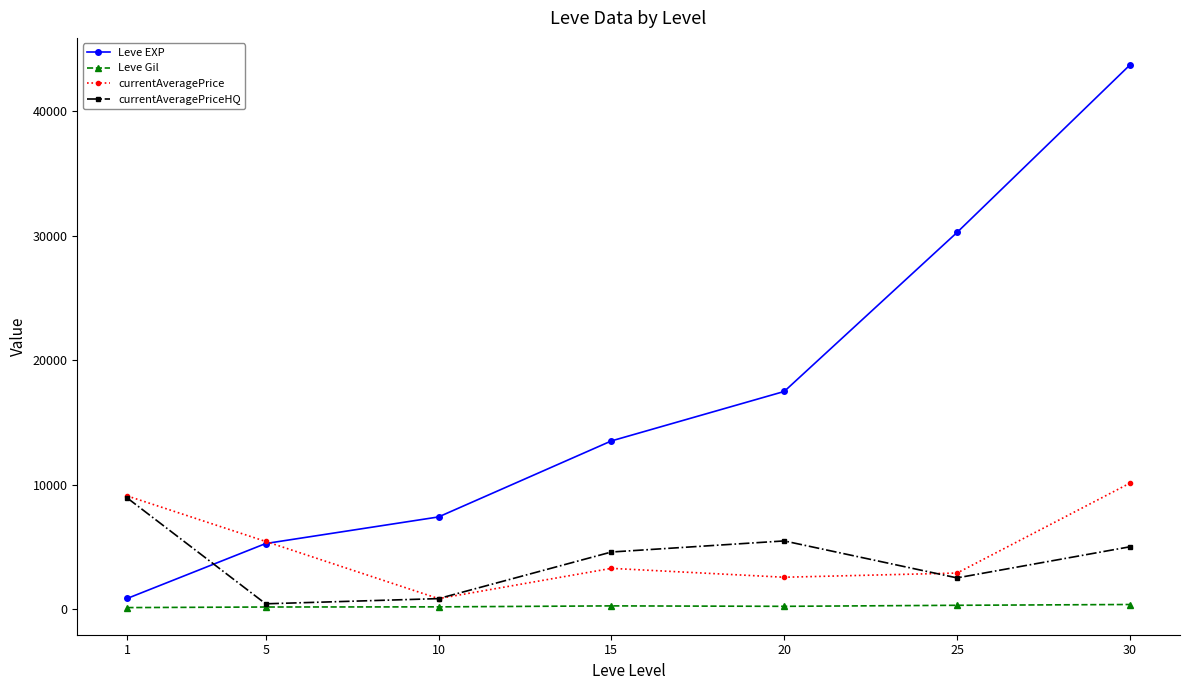

In currentAveragePriceHQ, how many points are higher than both neighbors (excluding endpoints)?

1